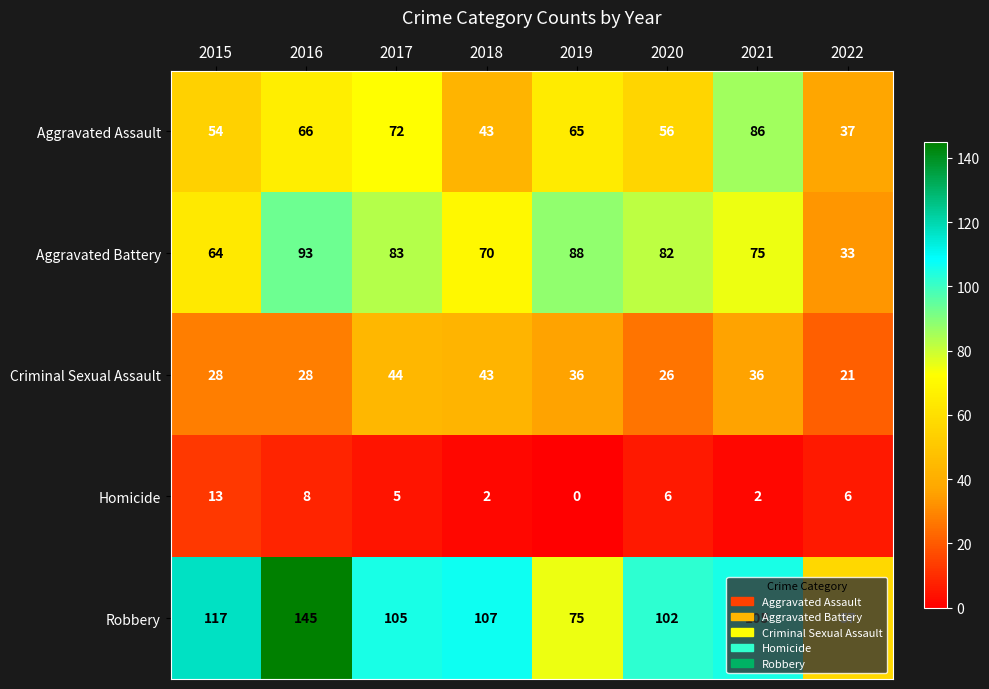

What is the difference between the highest and lowest values at 2015?

104